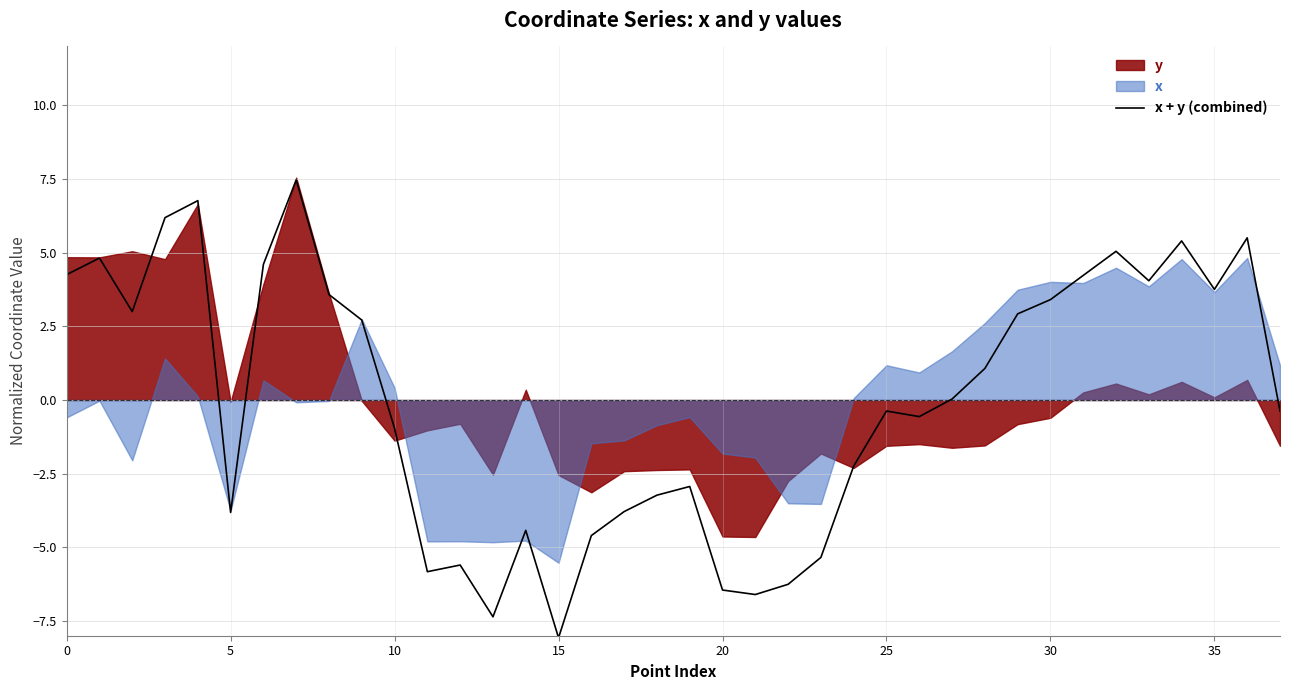

How many data points does each series have?

38